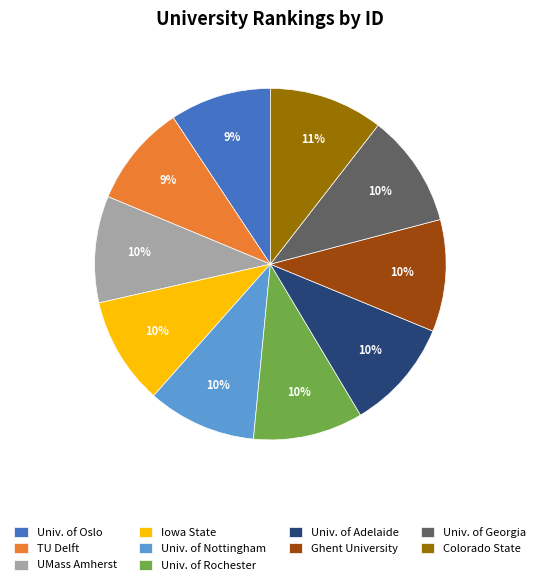

The Univ. of Adelaide slice represents 10% of the pie. True or false?

True